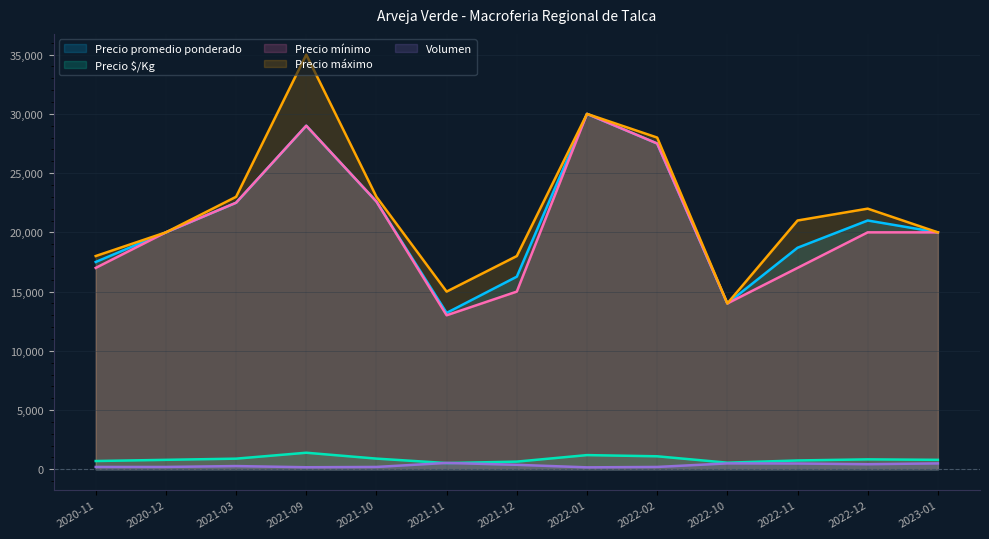

What is the label of the 1st point from the left?

2020-11